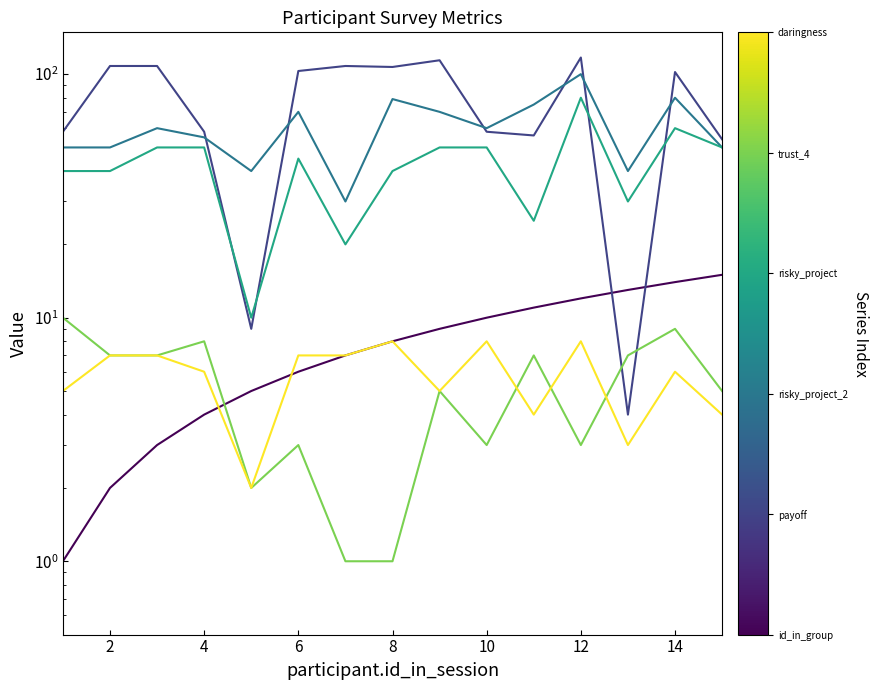

True or false: player.daringness and player.id_in_group intersect in this chart.

True